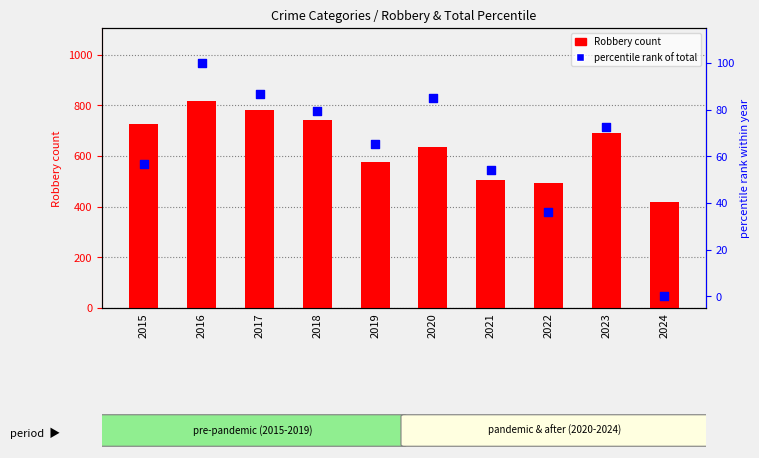

At how many categories does at least one series exceed 327?

10